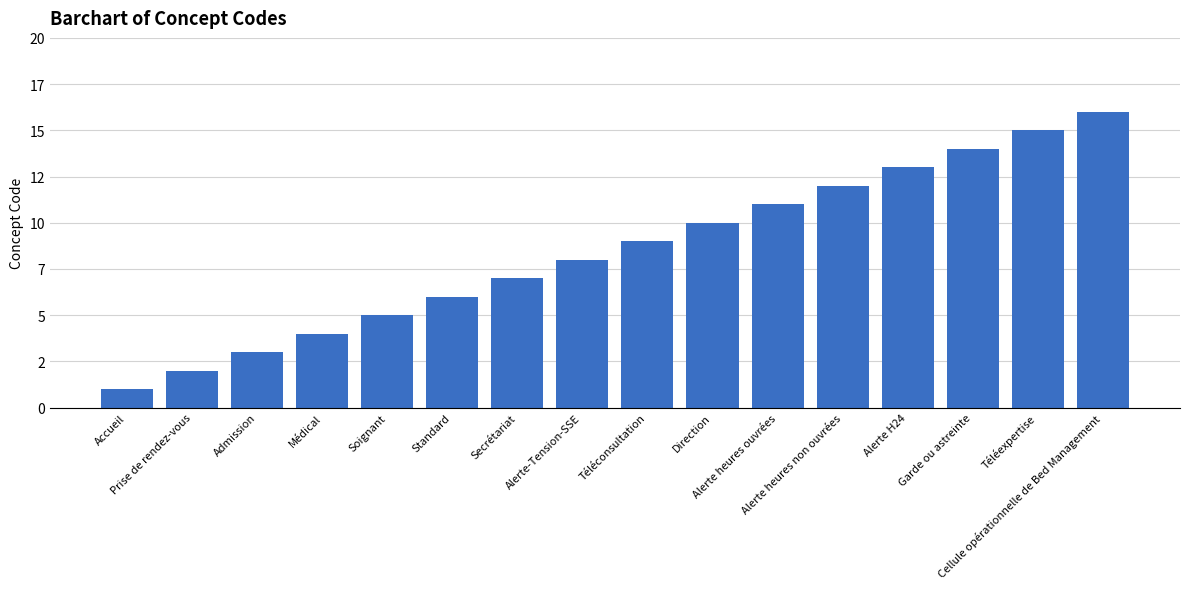

Are the bars horizontal?

No